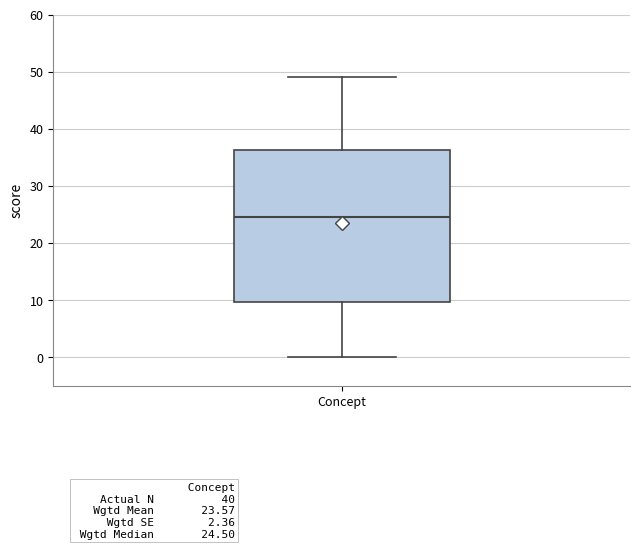

Where is the lower edge of the box for Concept on the y-axis? The values are not printed on the chart, so give them approximately, as read against the axis.

10